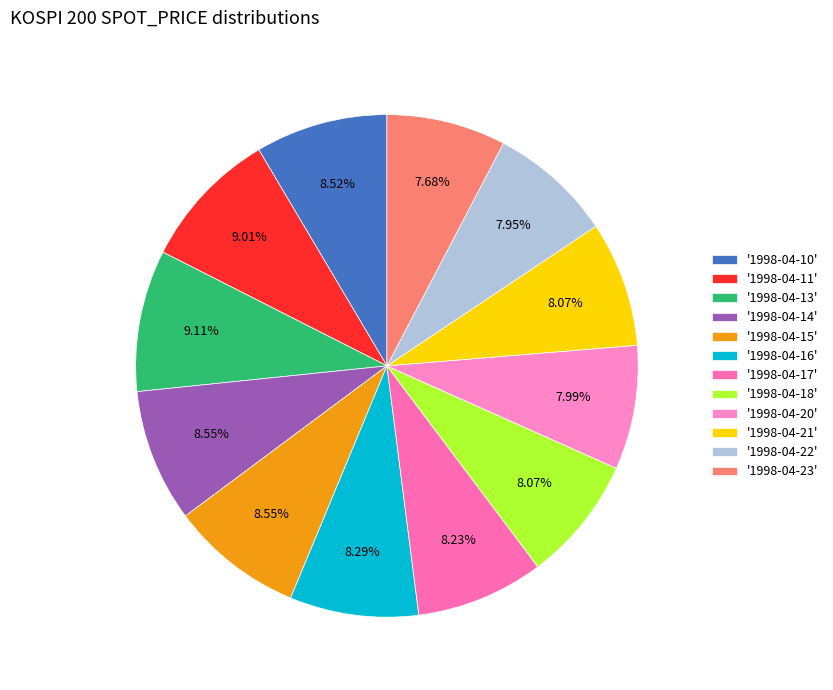

To the nearest percent, what is the difference between the largest and smallest slice percentages?

1%